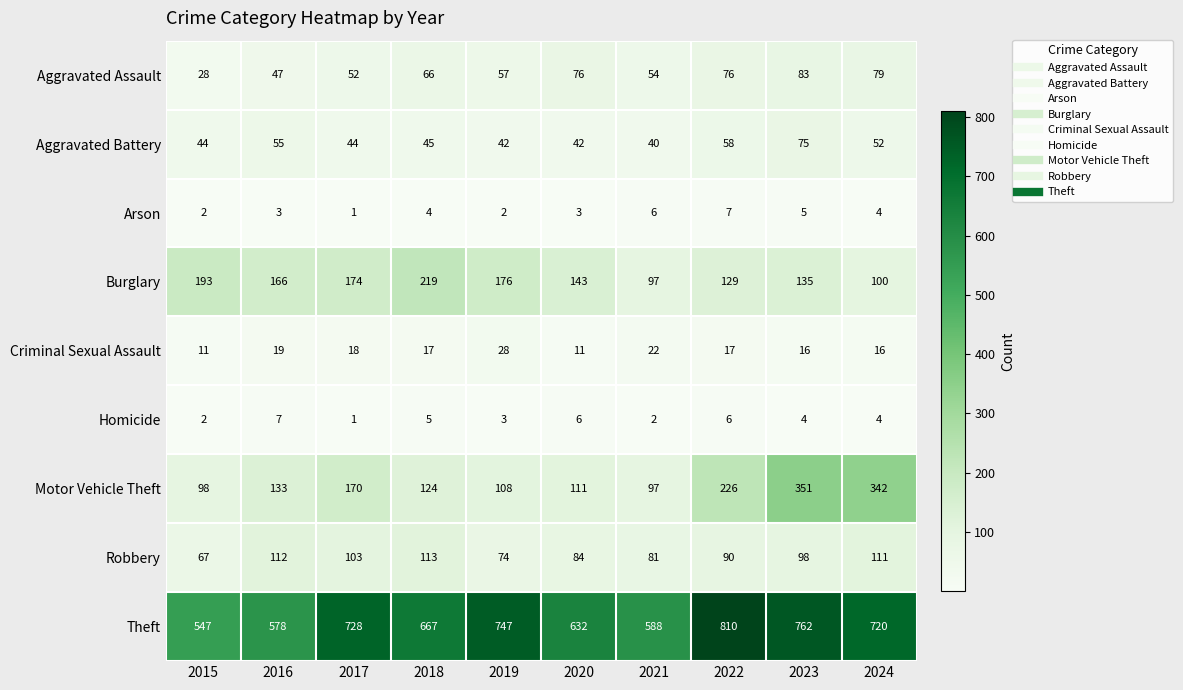

How many Homicide values are between 2 and 6?

8